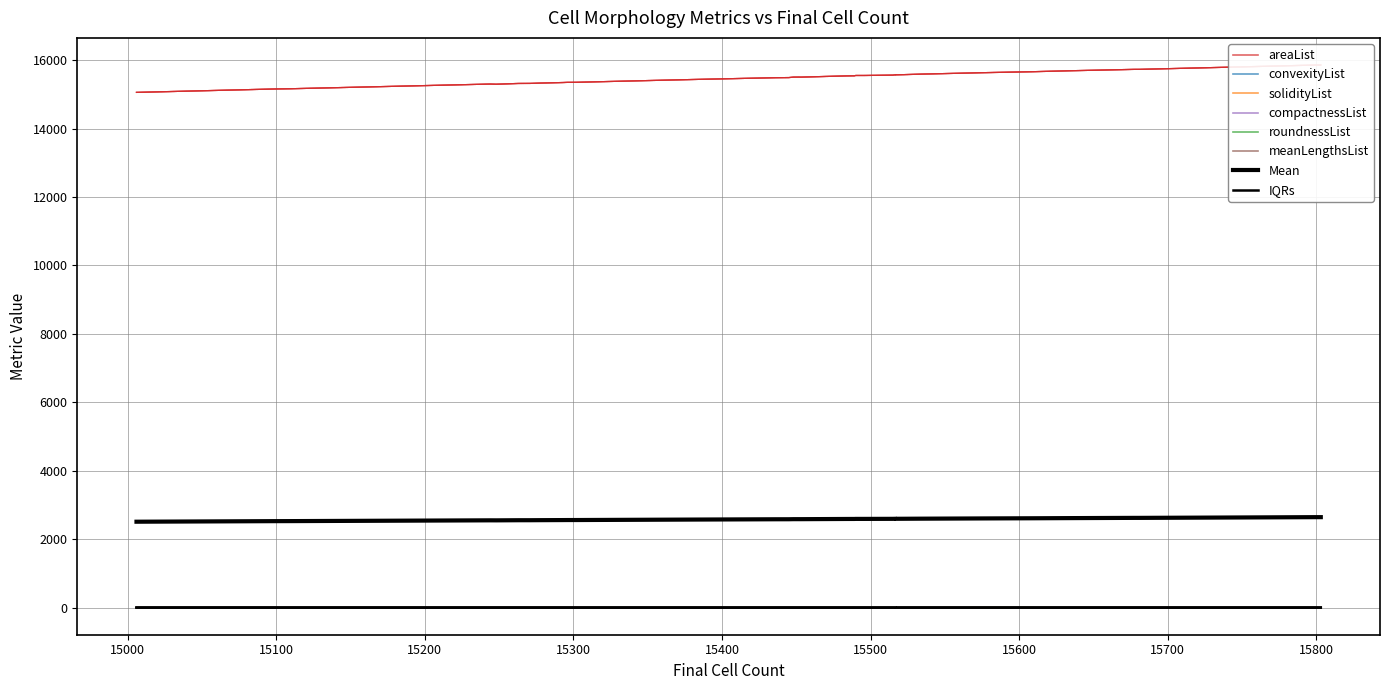

Which series has the largest total across all categories?

areaList